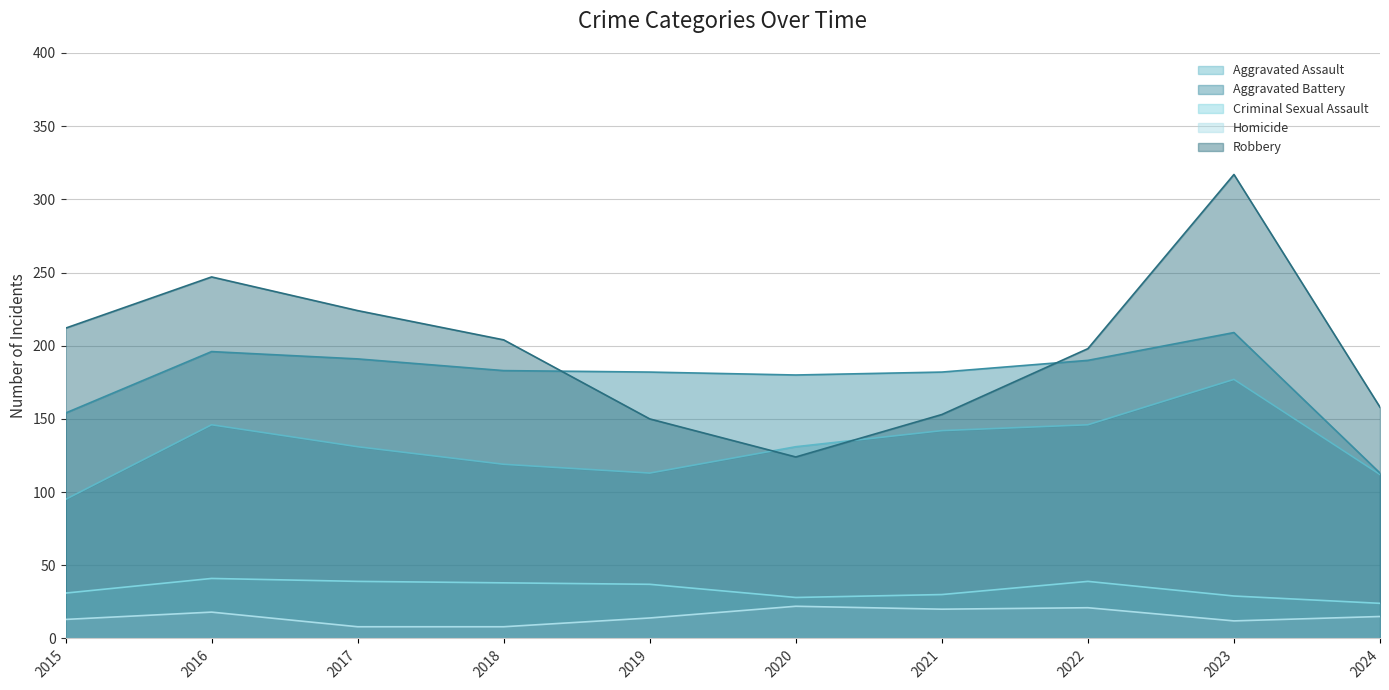

The Homicide series shows 23 at 2024. True or false?

False